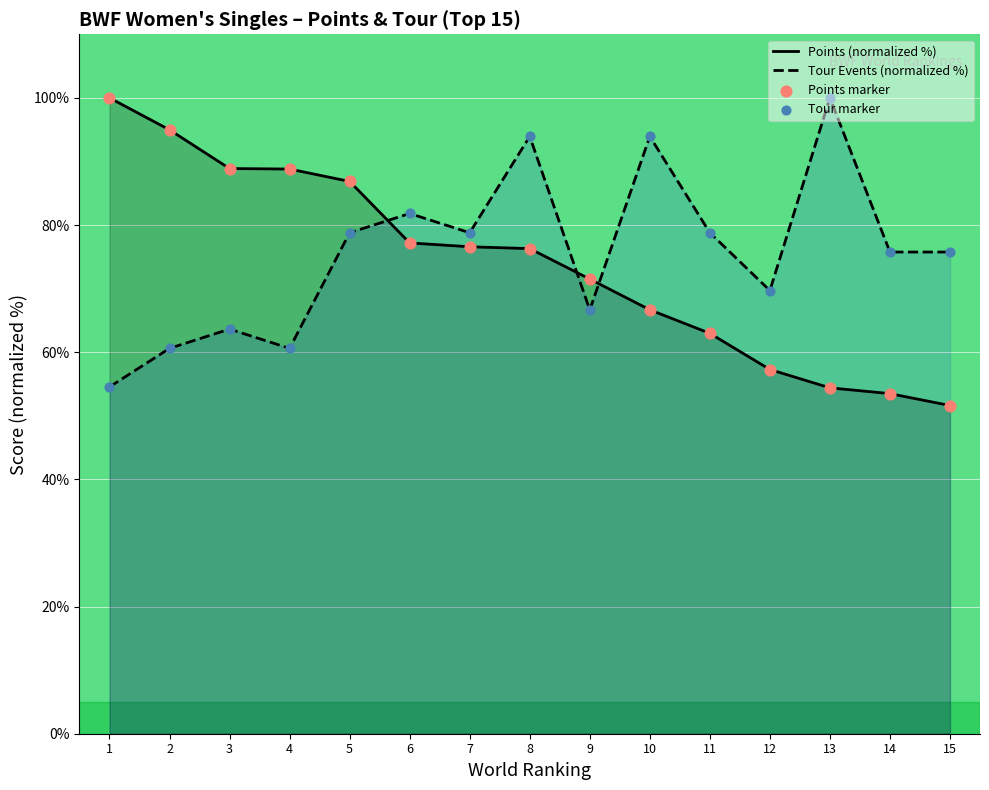

At which category is the sum across all series the highest?

8